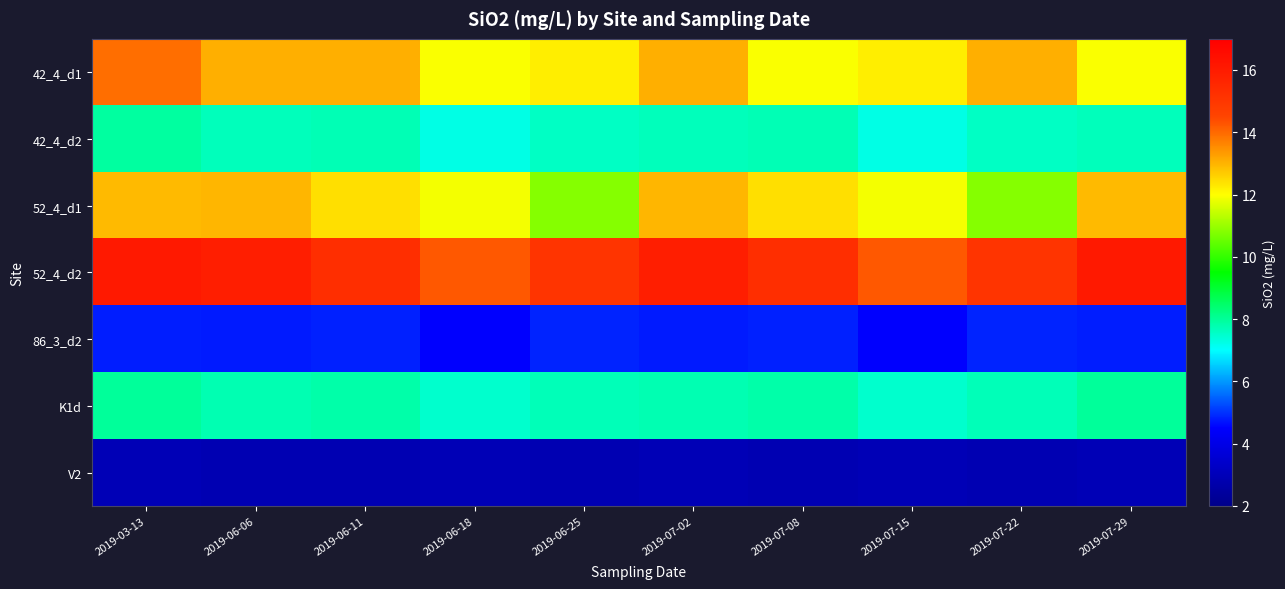

At which category does the chart reach its minimum across all series?

2019-06-06